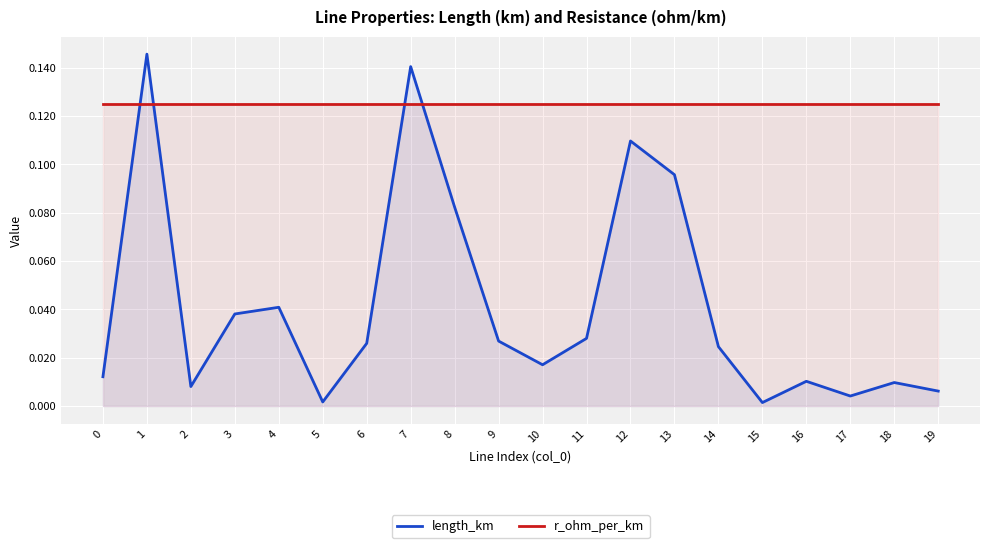

Between 17 and 19, which series saw the biggest shift?

length_km